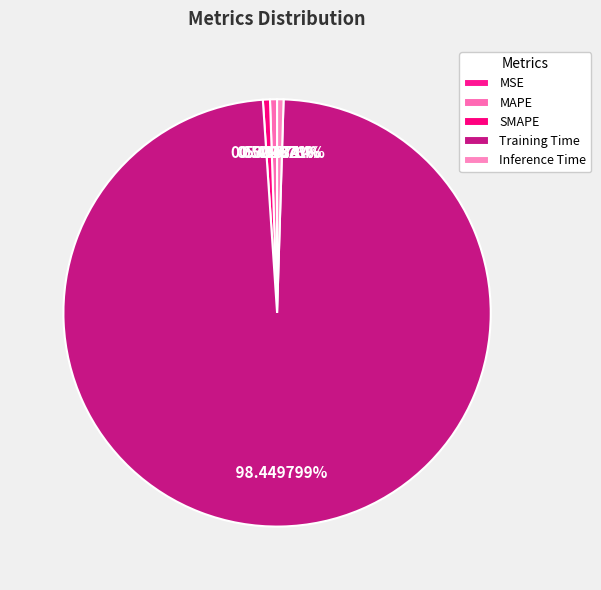

How many segments does this pie chart have?

5